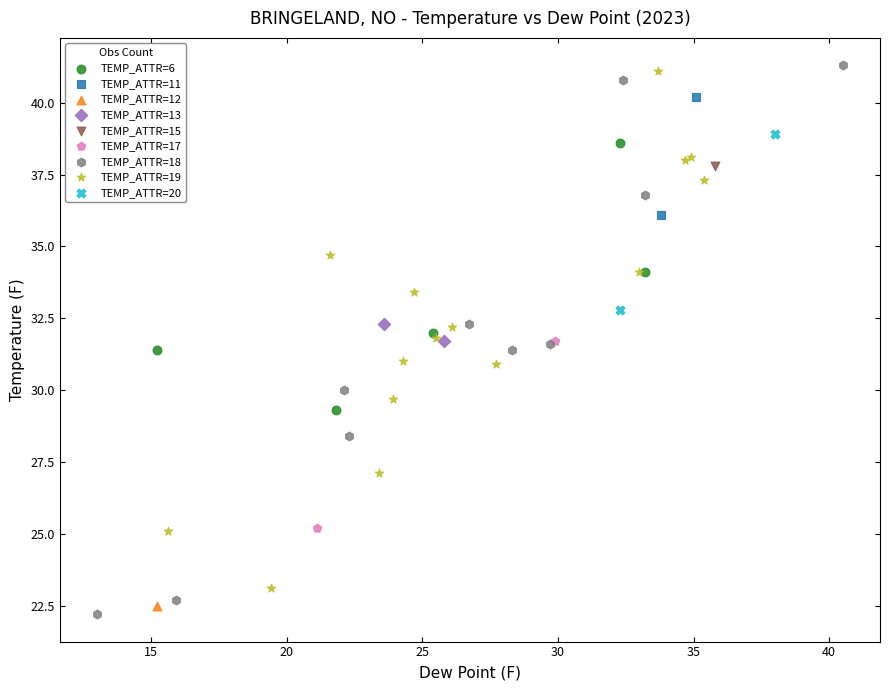

What are all the series names shown in the legend?

TEMP_ATTR=6, TEMP_ATTR=11, TEMP_ATTR=12, TEMP_ATTR=13, TEMP_ATTR=15, TEMP_ATTR=17, TEMP_ATTR=18, TEMP_ATTR=19, TEMP_ATTR=20